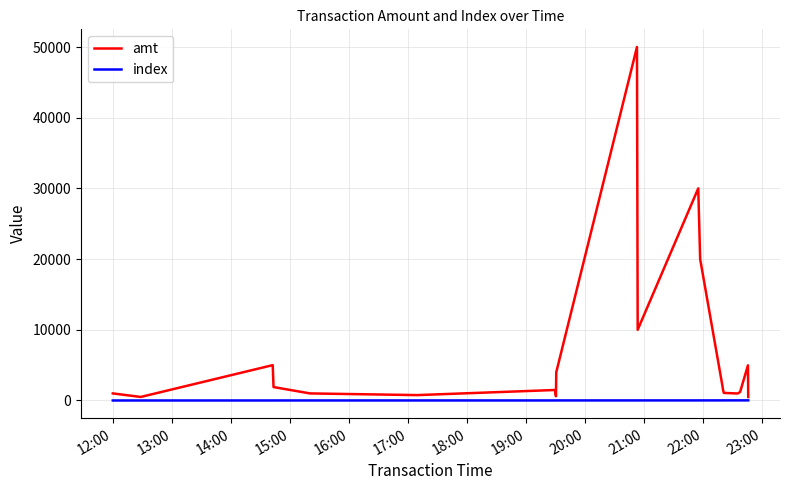

Which series has the widest spread of values?

amt